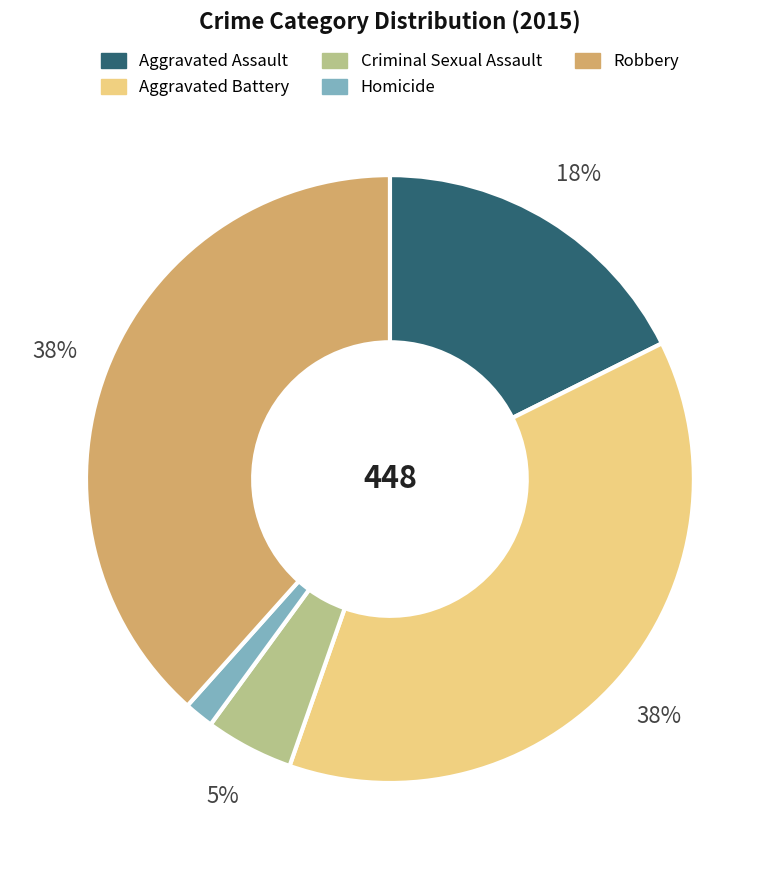

True or false: Robbery accounts for 38% of the total.

True